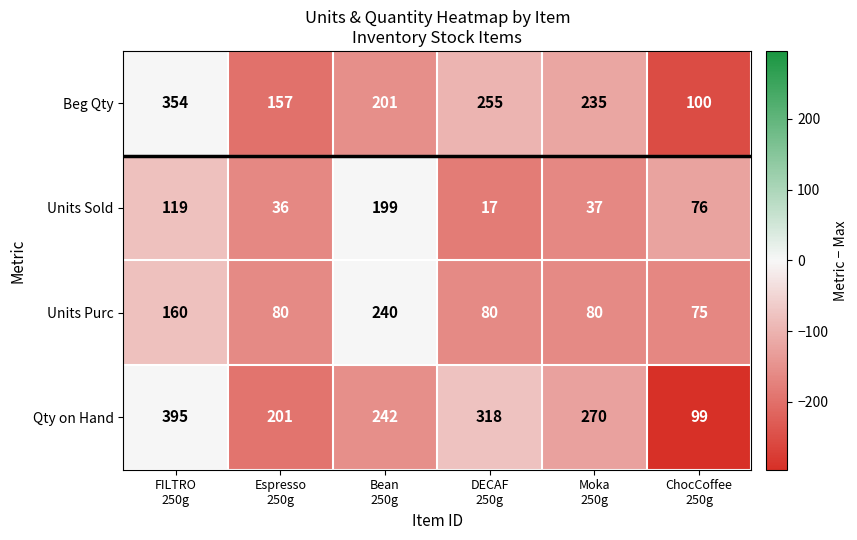

What is the spread (max minus min) of values at DECAF
250g?

301